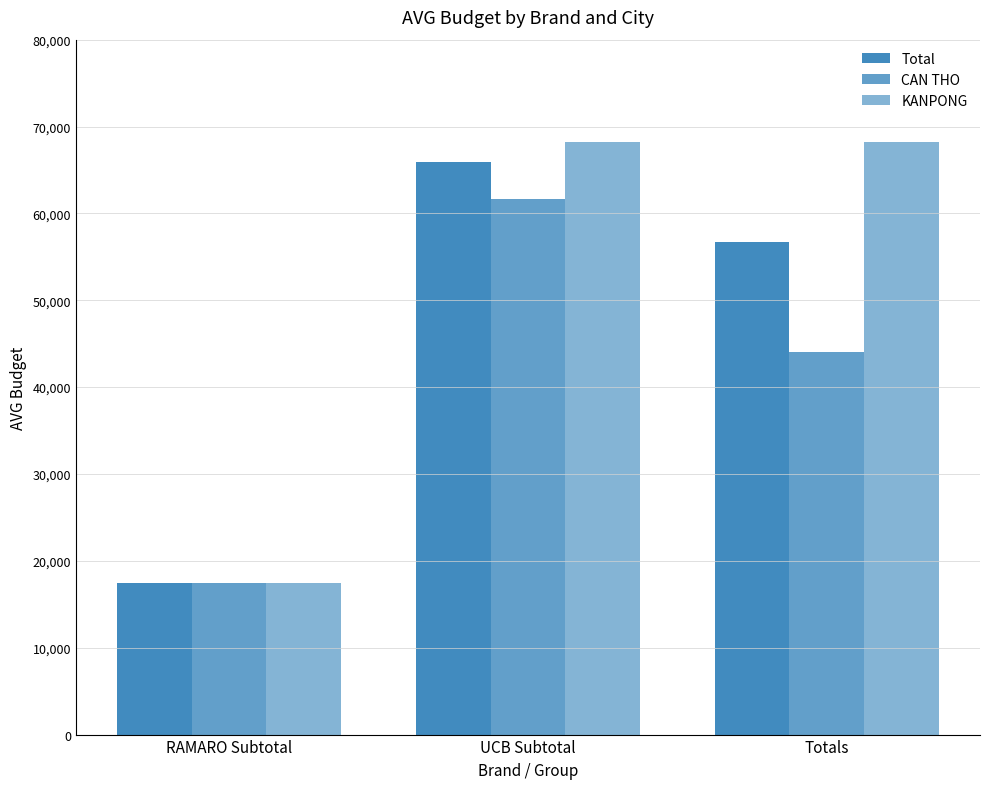

Between RAMARO Subtotal and UCB Subtotal, which is larger?

UCB Subtotal